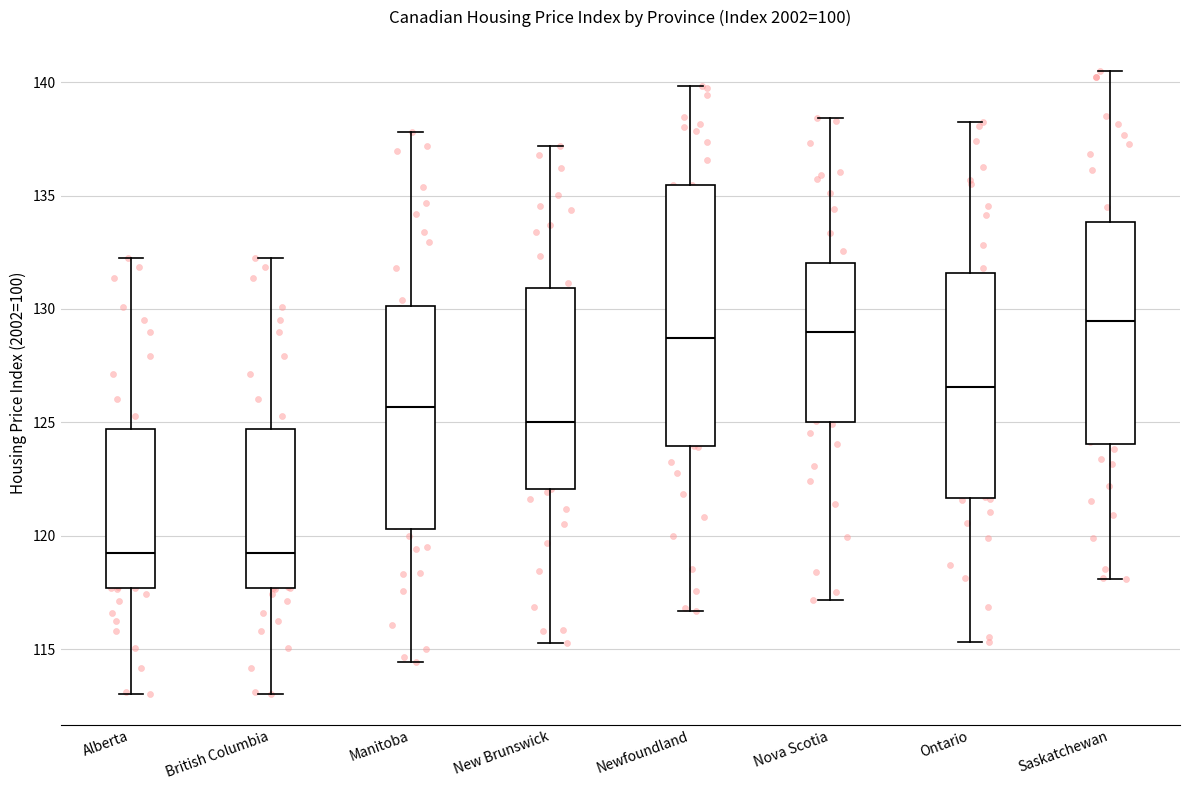

Reading left to right, transcribe this box plot: for each box, give where its median line is, the range the box spans, and where its two whiskers end, as read against the y-axis. The values are not printed on the chart, so give them approximately, as read against the axis.

Alberta: median 119.0, box 117.5 to 124.5, whiskers 113.0 to 132.5
British Columbia: median 119.0, box 117.5 to 124.5, whiskers 113.0 to 132.5
Manitoba: median 125.5, box 120.5 to 130.0, whiskers 114.5 to 138.0
New Brunswick: median 125.0, box 122.0 to 131.0, whiskers 115.5 to 137.0
Newfoundland: median 128.5, box 124.0 to 135.5, whiskers 116.5 to 140.0
Nova Scotia: median 129.0, box 125.0 to 132.0, whiskers 117.0 to 138.5
Ontario: median 126.5, box 121.5 to 131.5, whiskers 115.5 to 138.0
Saskatchewan: median 129.5, box 124.0 to 134.0, whiskers 118.0 to 140.5